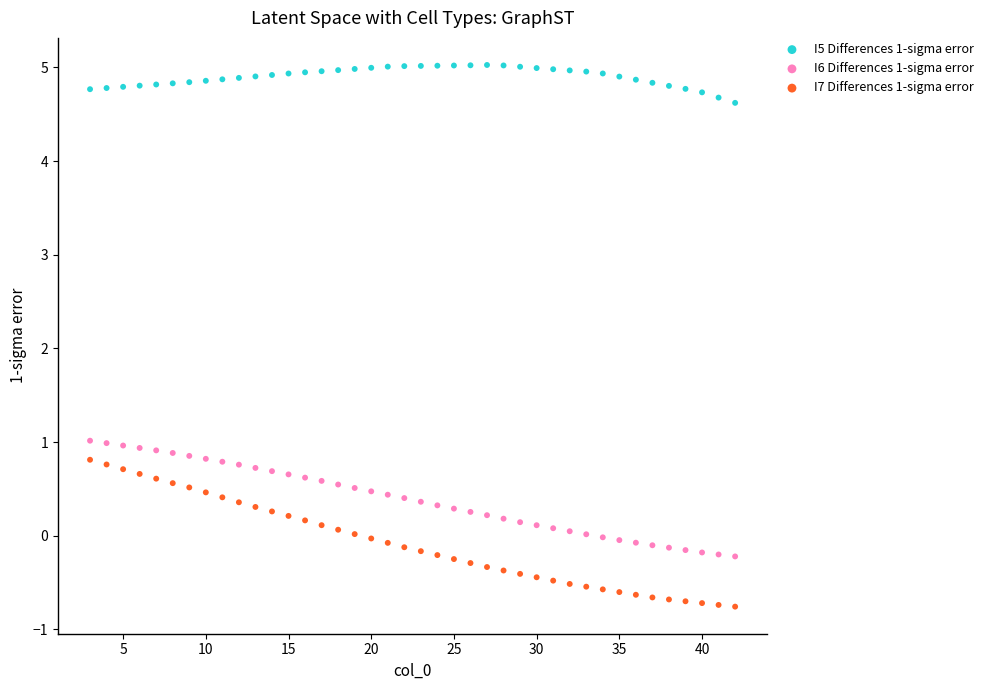

Which series contains the highest Y value?

I5 Differences 1-sigma error